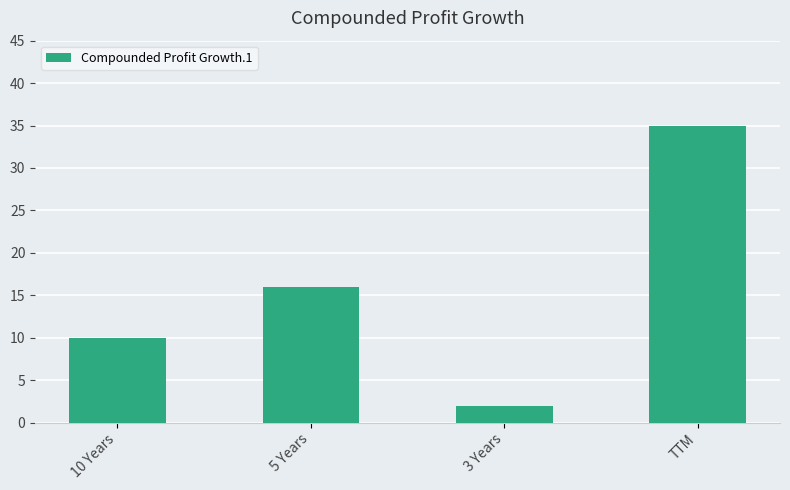

Reading left to right, transcribe all the data shown in this chart.

10	16	2	35